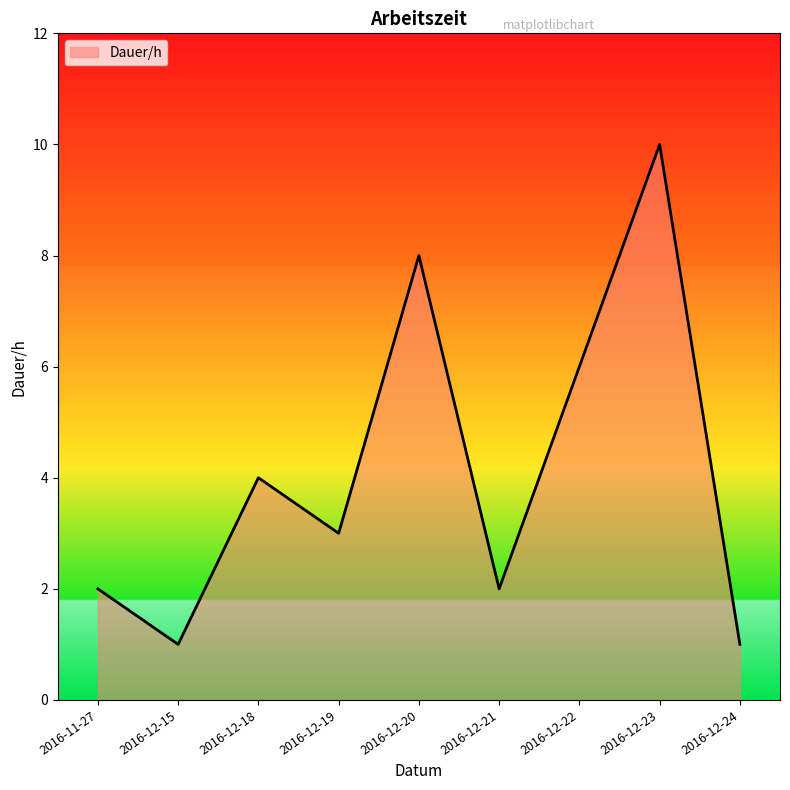

What position from the left is 2016-12-20?

5